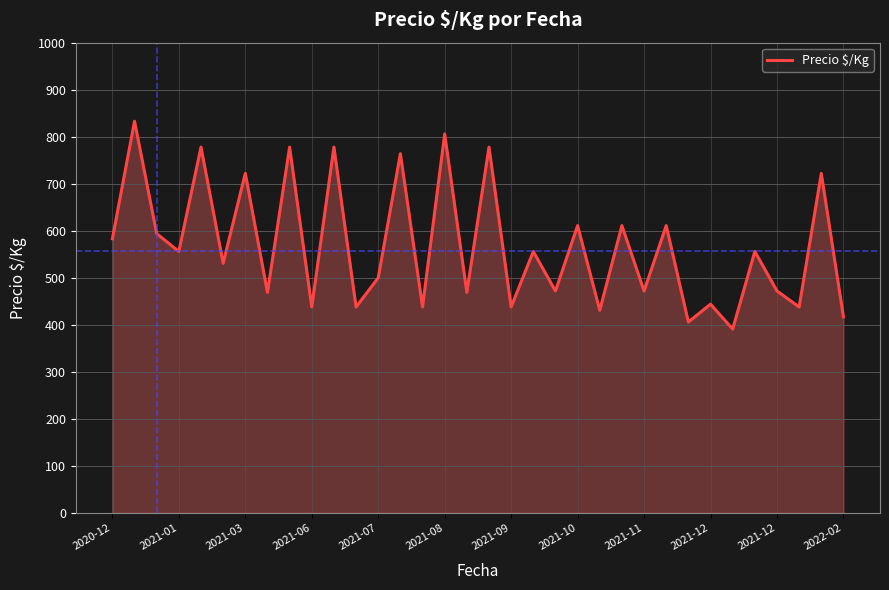

What is the greatest value displayed?

833